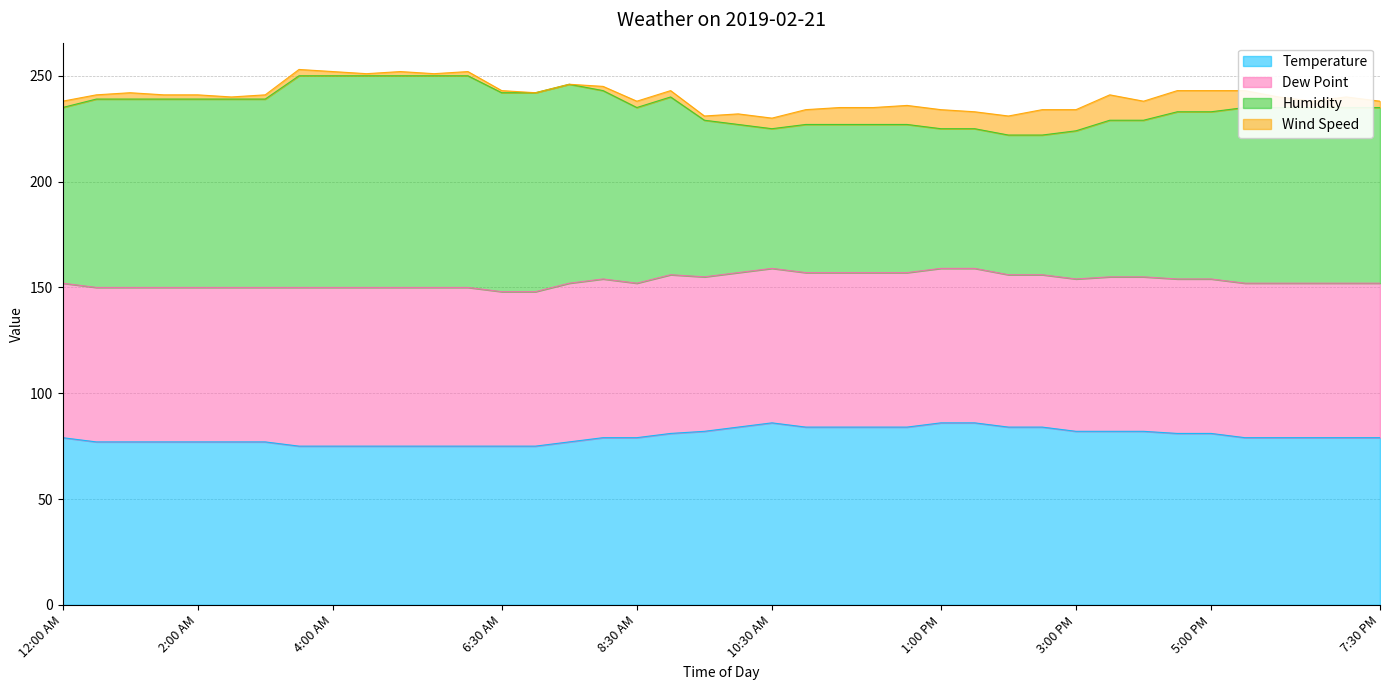

At which label is Temperature closest to 80?

12:00 AM